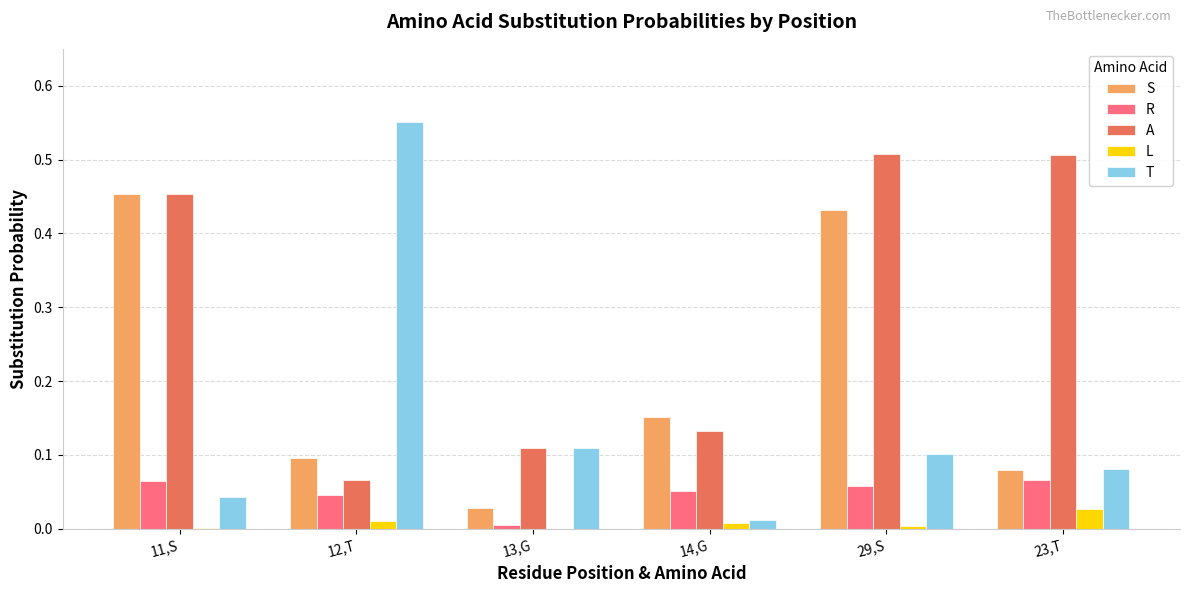

At which category does the chart reach its peak across all series?

12,T